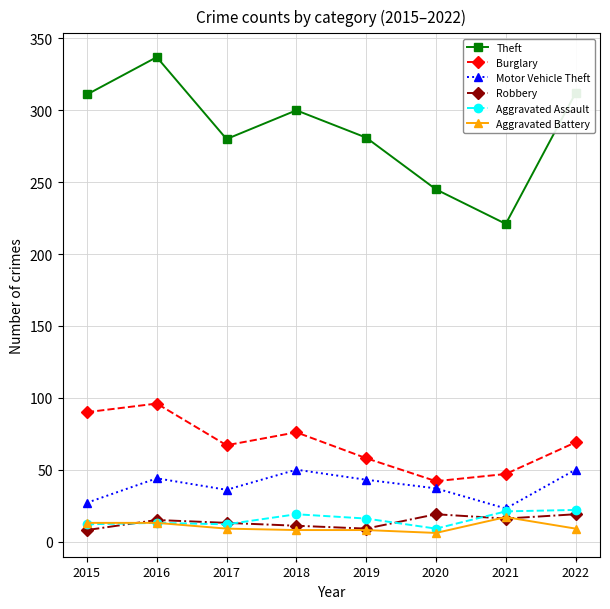

True or false: Aggravated Battery and Motor Vehicle Theft intersect in this chart.

False